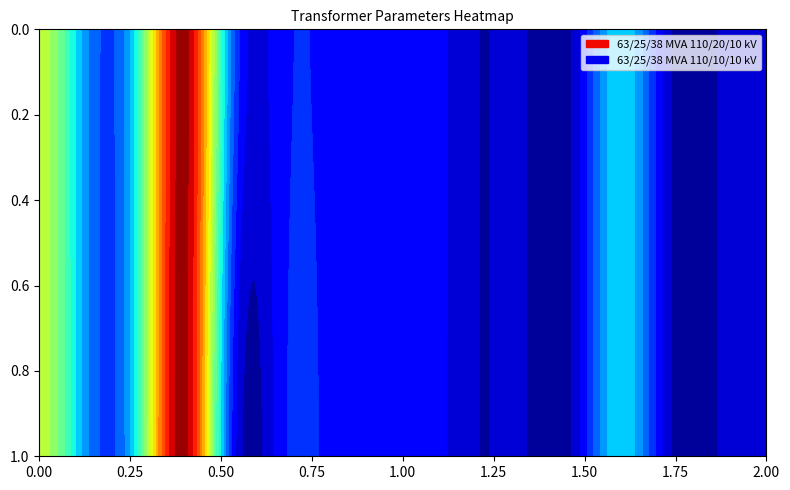

How many values in the 63/25/38 MVA 110/20/10 kV series are below 10?

6